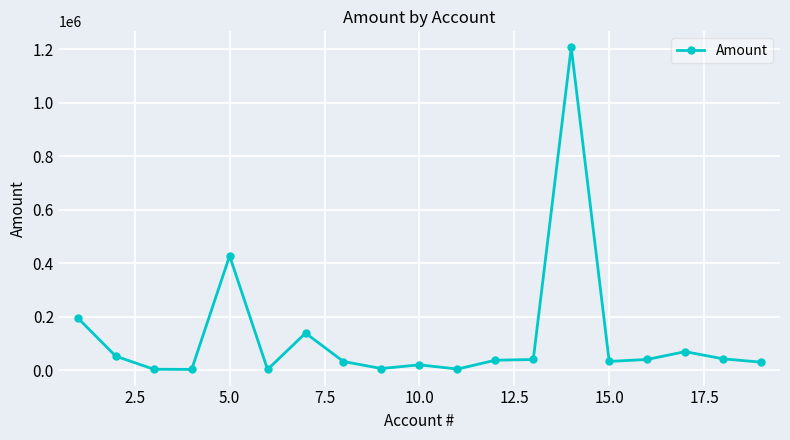

True or false: there are more than 2 points higher than both neighbors.

True